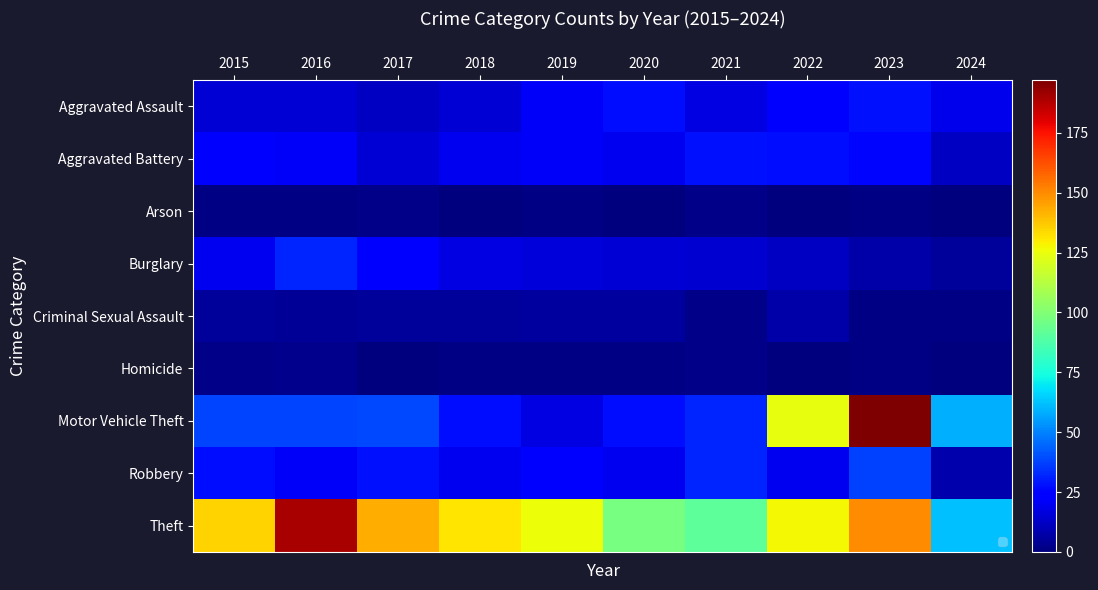

At 2022, list the series in order from largest to smallest.

Theft, Motor Vehicle Theft, Aggravated Battery, Aggravated Assault, Robbery, Burglary, Criminal Sexual Assault, Arson, Homicide